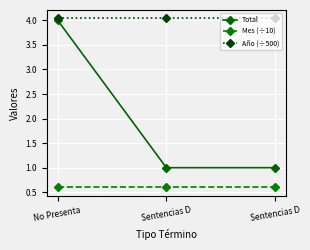

What is the sum of the Mes (÷10) values at No Presenta  and Sentencias D?

1.2